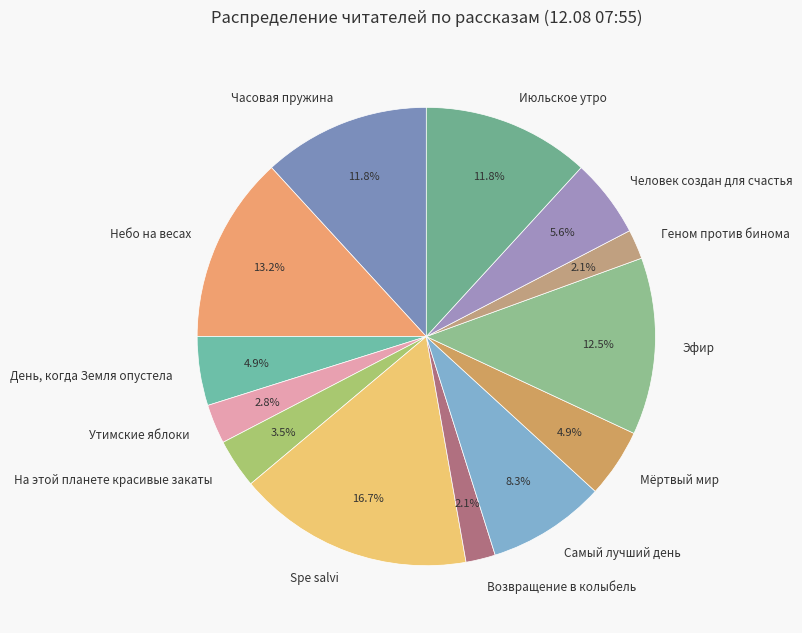

Which has a higher value, Spe salvi or Самый лучший день?

Spe salvi